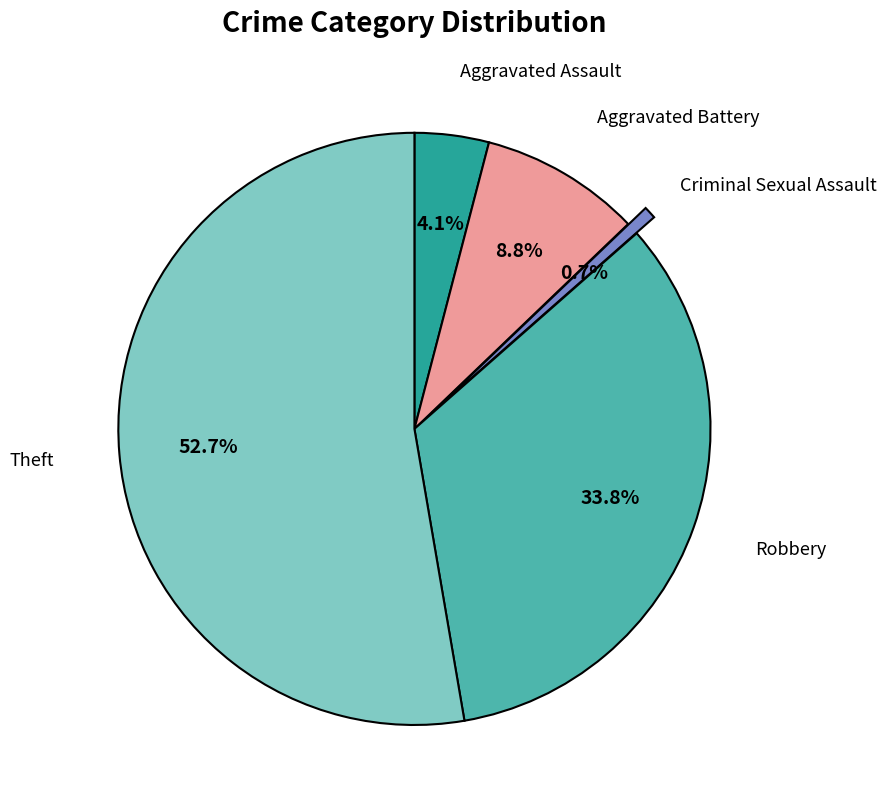

Is there any slice that represents more than half of the pie?

Yes